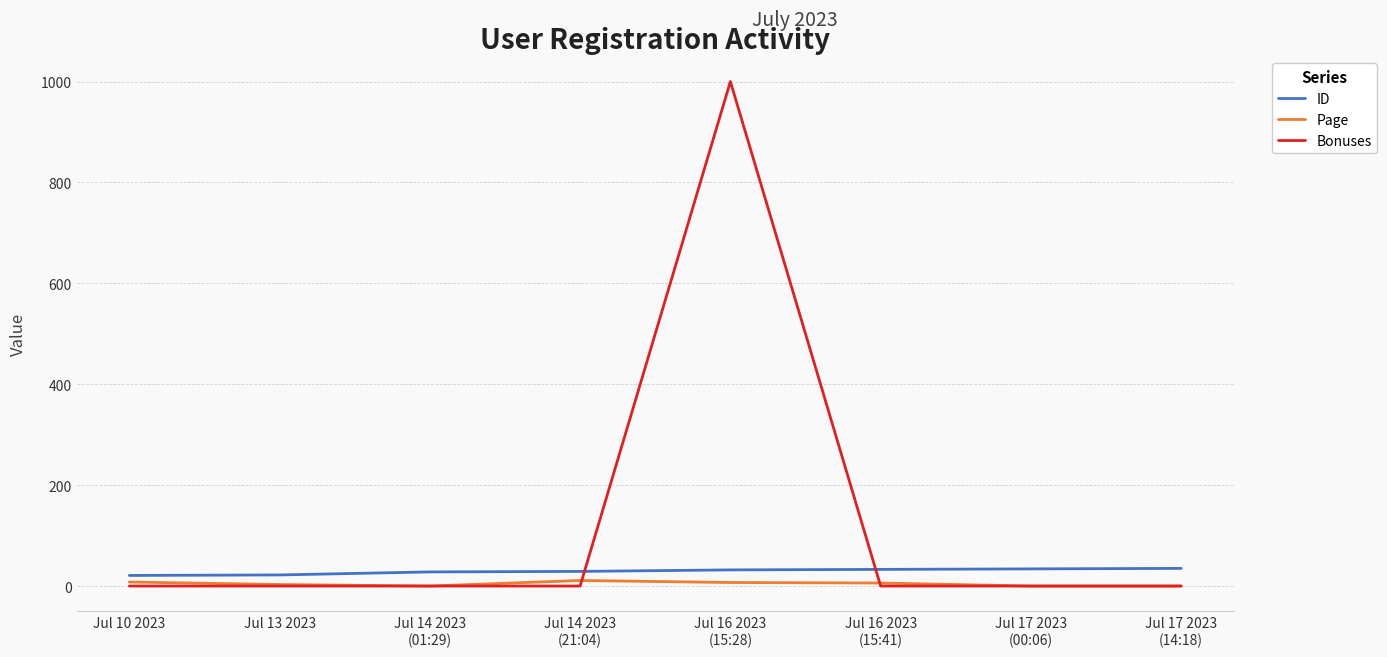

The value of Bonuses at Jul 14 2023
(01:29) is 421. True or false?

False